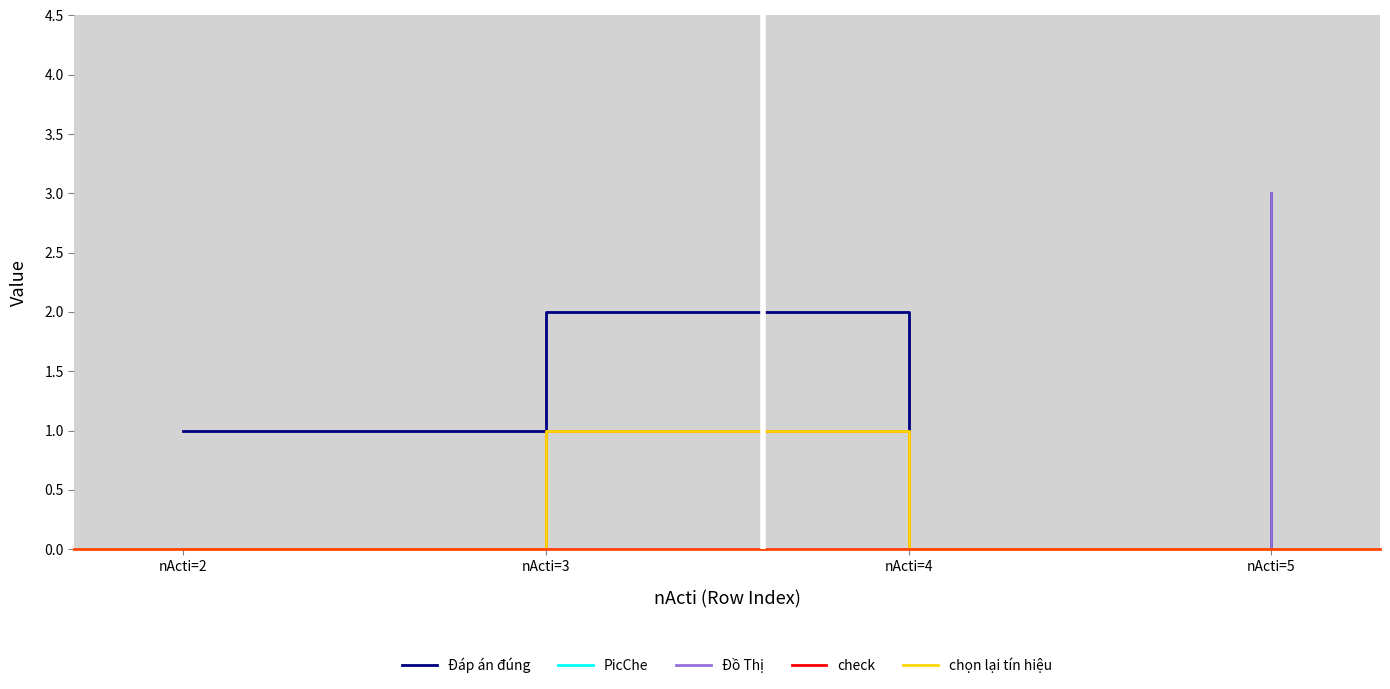

Is this an area chart (filled region under the line)?

No